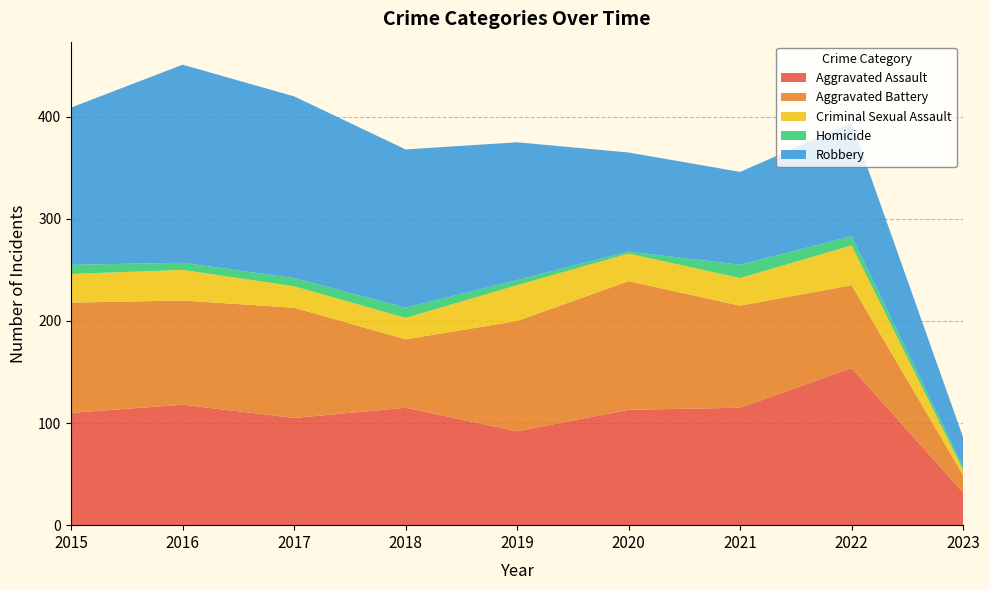

Reading right to left, transcribe all the data shown in this chart.

Aggravated Assault: 32	154	115	113	92	115	105	118	110
Aggravated Battery: 17	81	100	126	108	67	108	102	108
Criminal Sexual Assault: 5	39	27	27	35	21	21	30	28
Homicide: 3	9	13	2	5	10	8	7	9
Robbery: 29	111	91	97	135	155	178	194	154